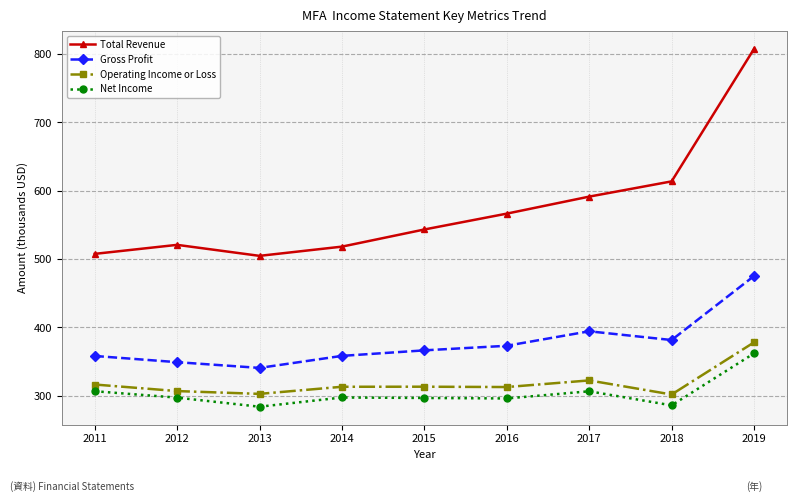

What is the difference between the second highest and second lowest values in the Total Revenue series?

106.1